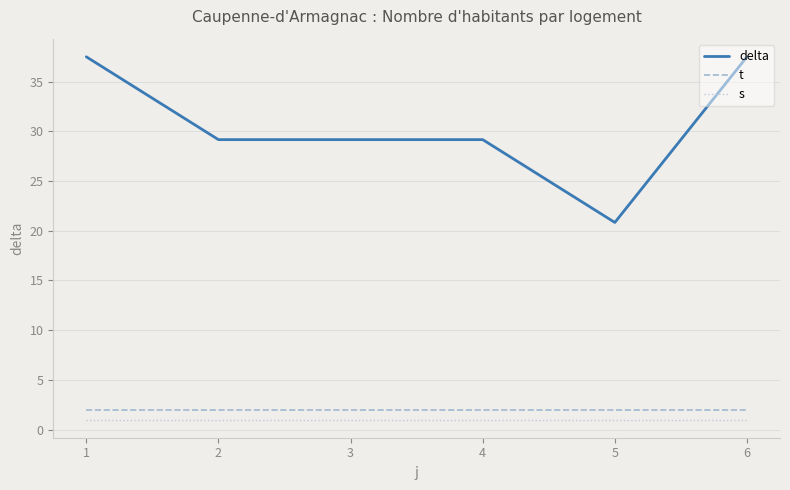

What is the spread (max minus min) of values at 4?

28.2